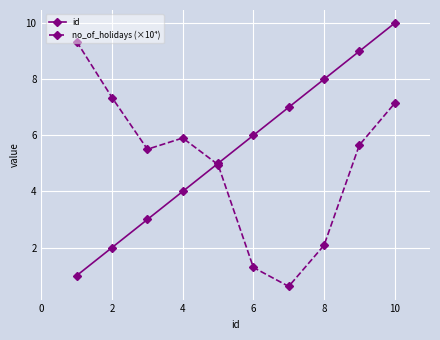

Rank the series by their average value, from lowest to highest.

no_of_holidays (×10⁴), id